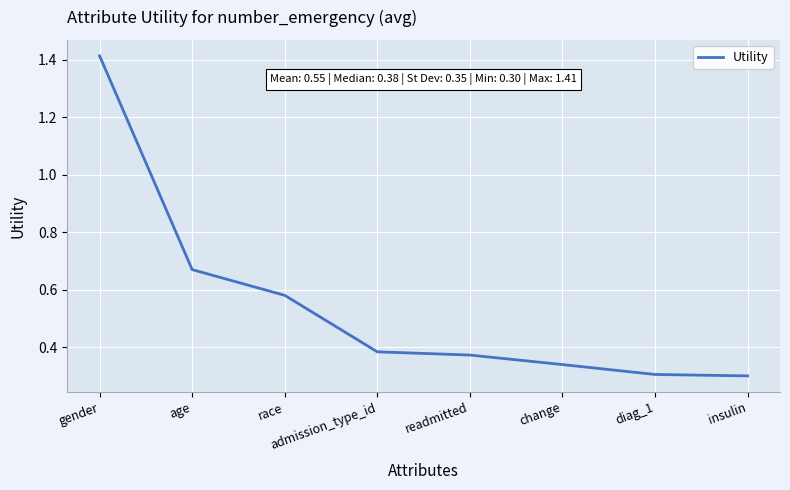

What is the change in value from age to admission_type_id?

-0.3